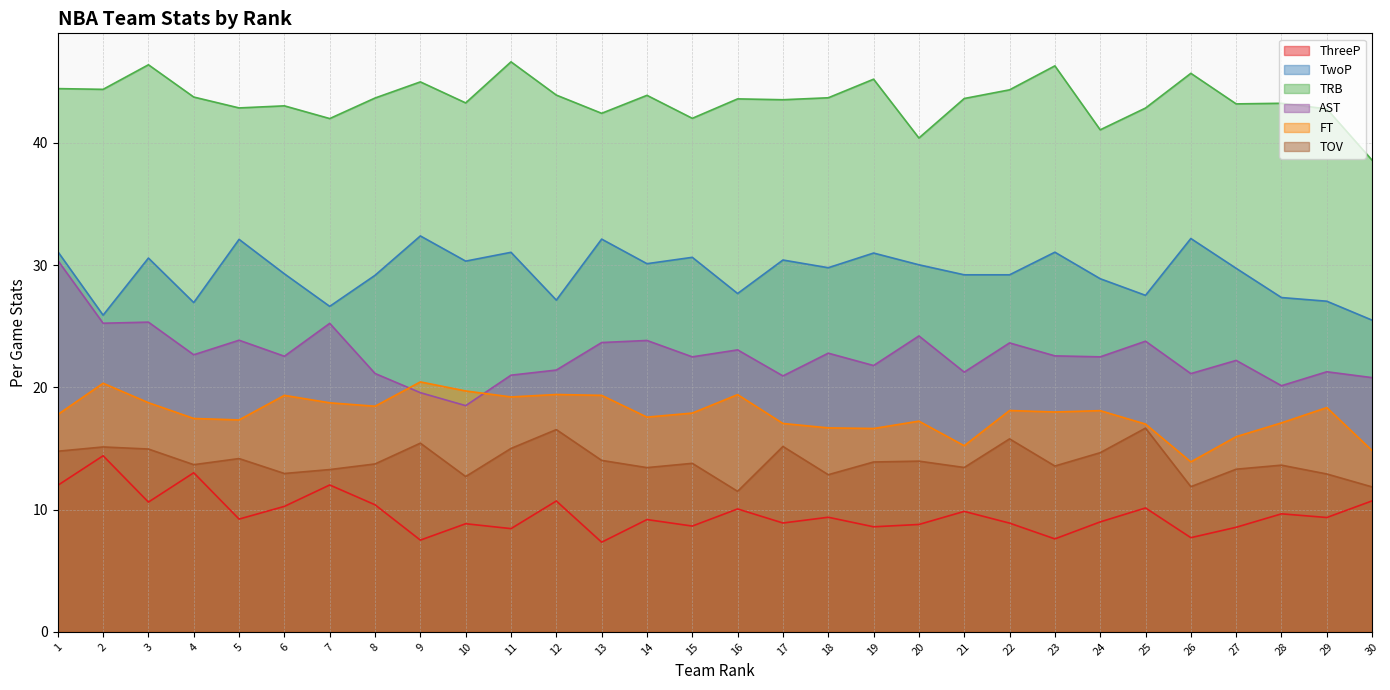

What is the difference between the second highest and minimum values in the FT series?

6.4